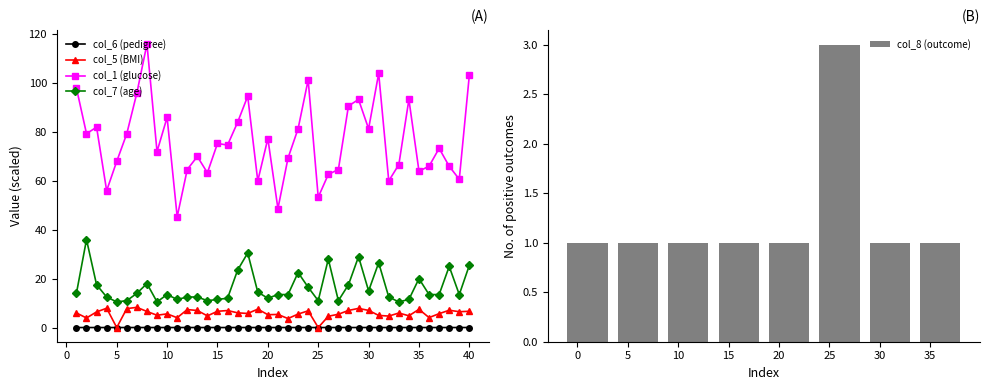

Rank the categories by col_7 value from highest to lowest.

2, 18, 29, 26, 31, 40, 38, 17, 23, 35, 8, 3, 28, 24, 30, 19, 1, 7, 10, 21, 22, 36, 37, 39, 4, 12, 13, 32, 16, 20, 11, 15, 34, 6, 14, 25, 27, 5, 9, 33